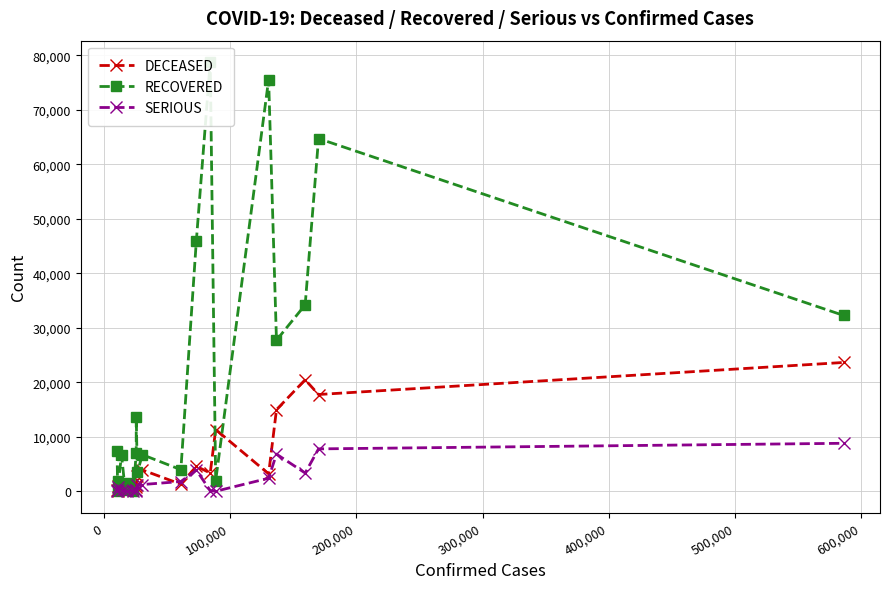

Reading right to left, list all the values displayed in this chart.

DECEASED: 23638	17756	20465	14967	3200	11329	3341	4585	1296	3903	2823	1138	780	1331	148	535	368	116	919	217
RECOVERED: 32265	64727	34211	27718	75547	1918	78756	45983	3957	6707	3459	13700	7063	127	1470	277	6604	1855	16	7447
SERIOUS: 8803	7777	3343	6821	2390	0	121	3877	1786	1234	1132	0	278	0	0	188	239	183	859	0